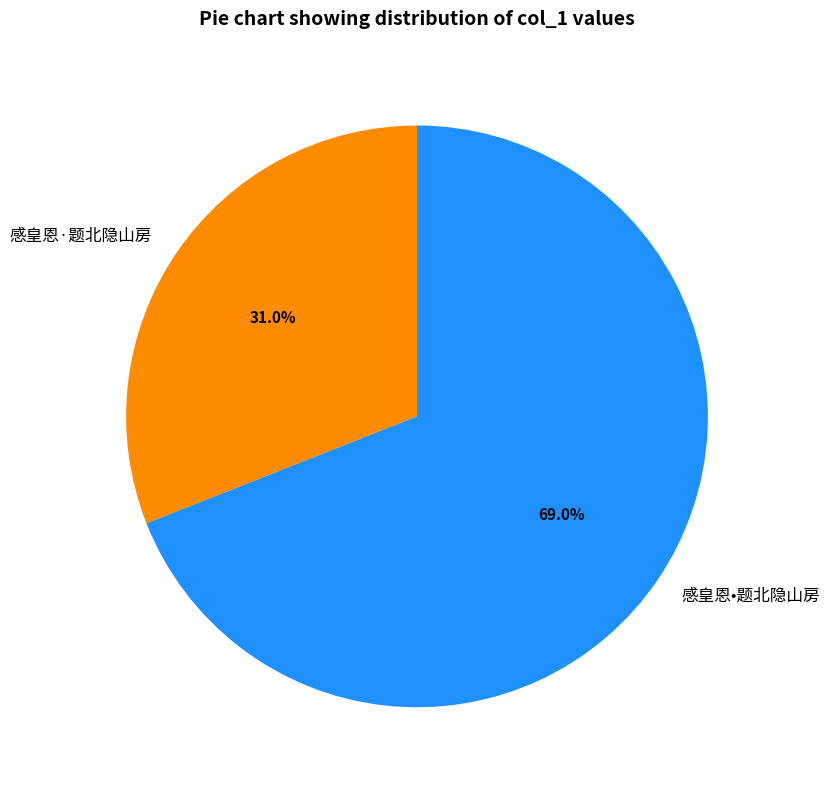

Approximately how many times larger is the value at 感皇恩·题北隐山房 compared to 感皇恩•题北隐山房?

0.4